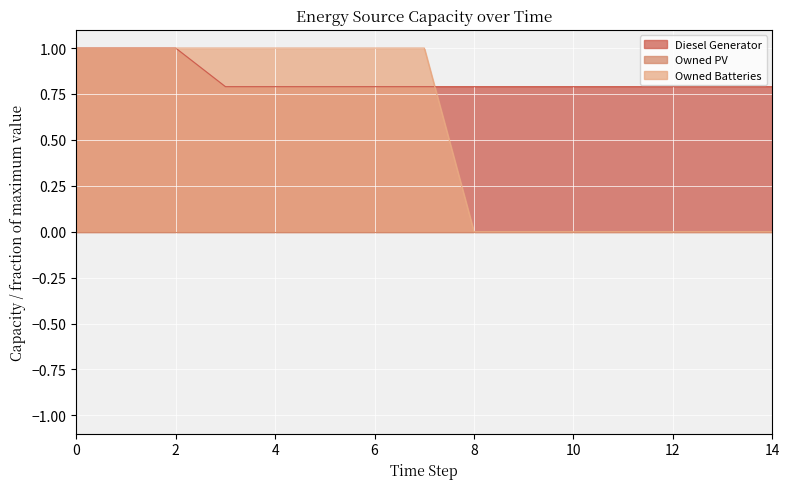

What is the spread (max minus min) of values at 11?

0.8